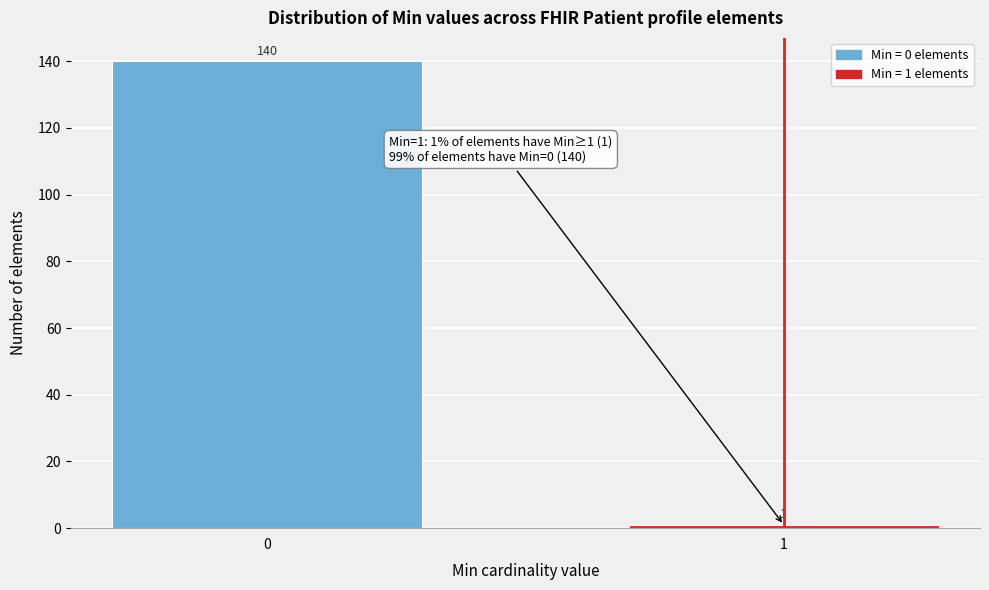

Reading left to right, list all the values displayed in this chart.

0=140	1=1